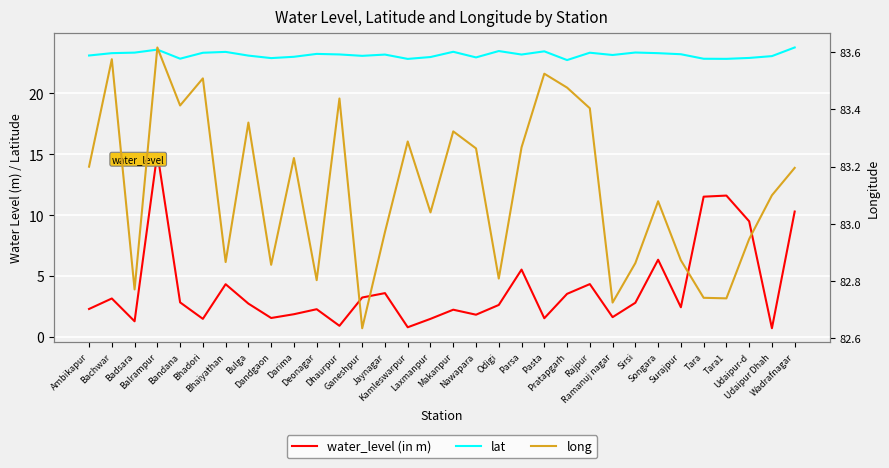

What is the difference between the maximum and minimum values in the water_level (in m) series?

14.4